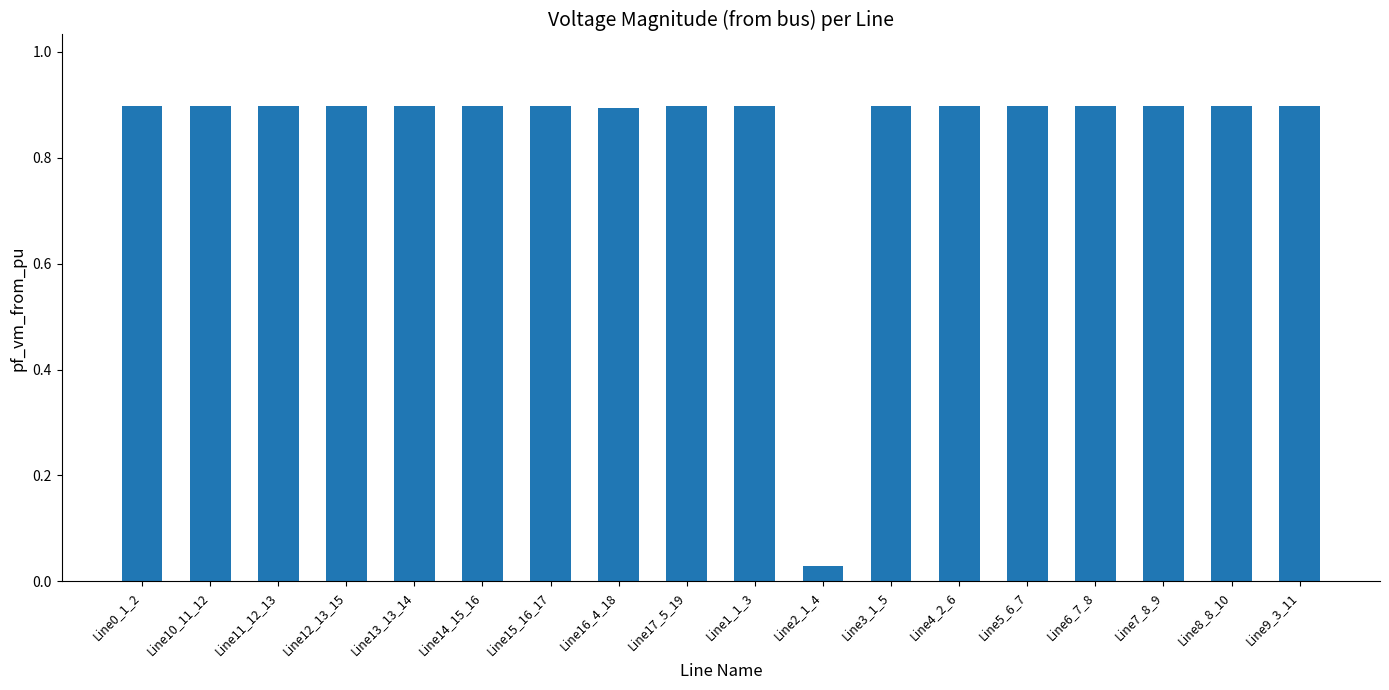

What is the maximum value shown in the chart?

0.9